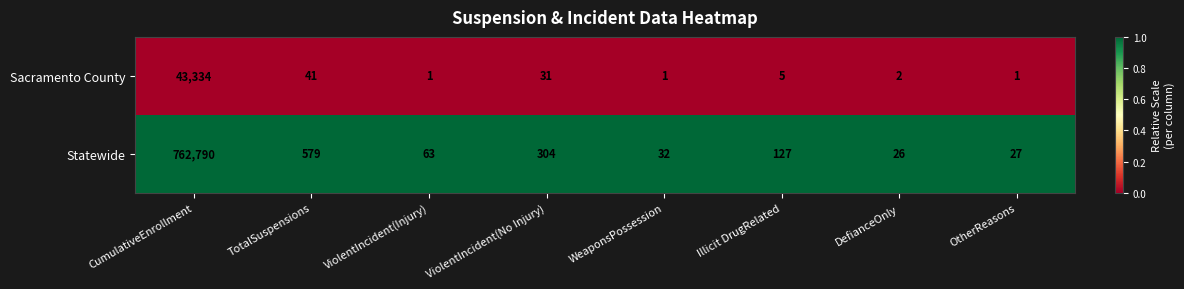

How many series are shown in this chart?

2